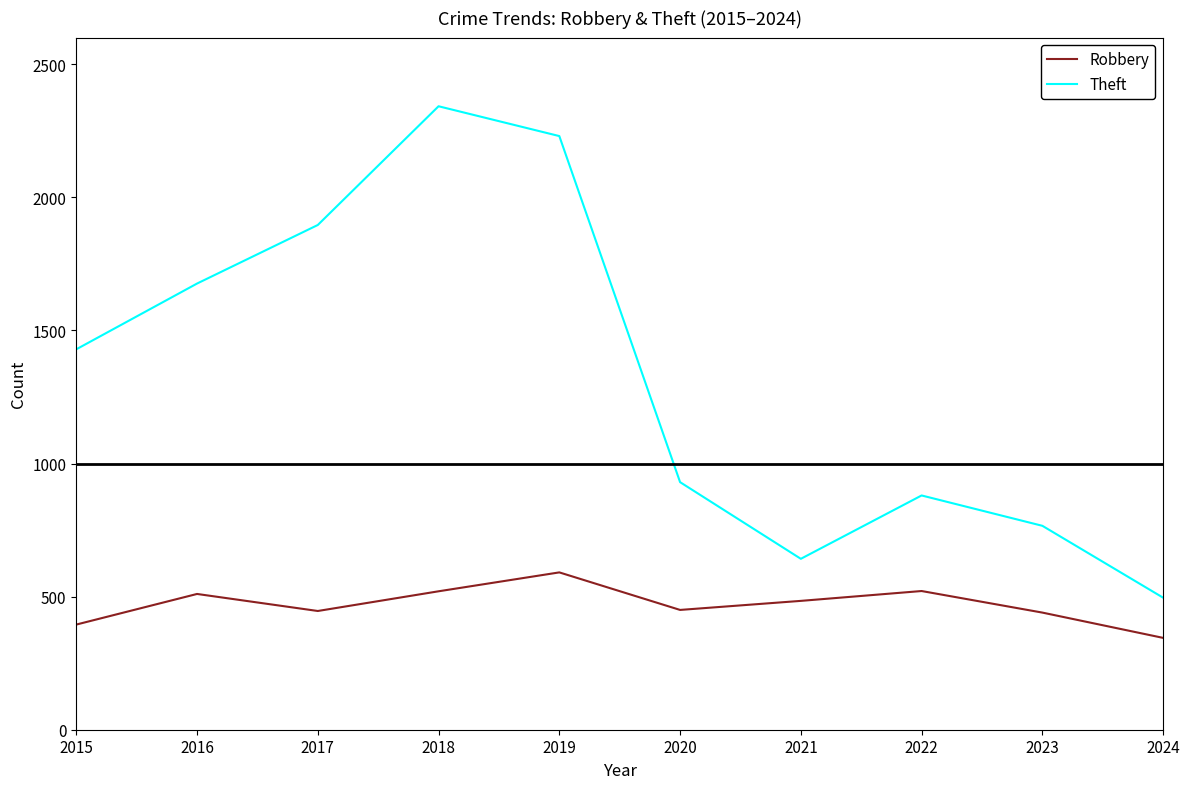

Is it true that Theft equals 371 at 2023?

False